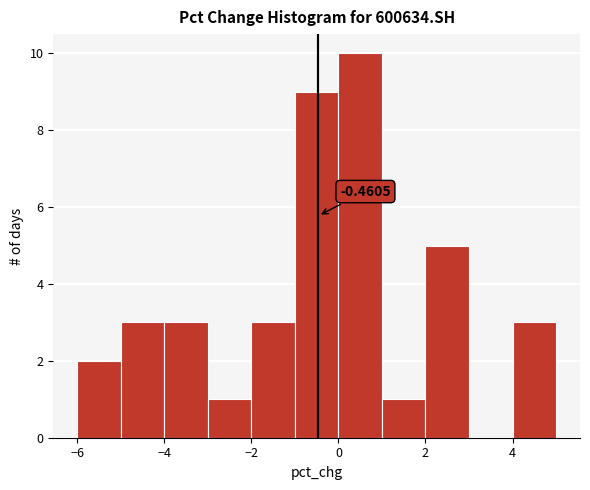

Which range on the x-axis has the tallest bar?

0 to 1